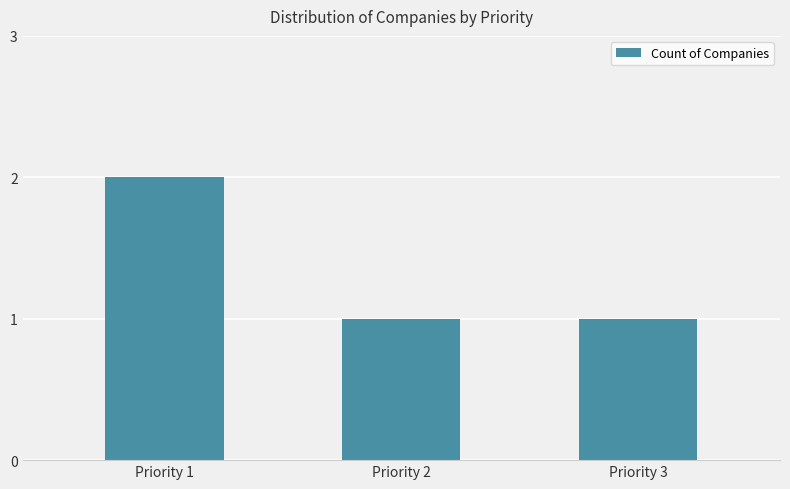

Count the values in the range 1 to 2.

3